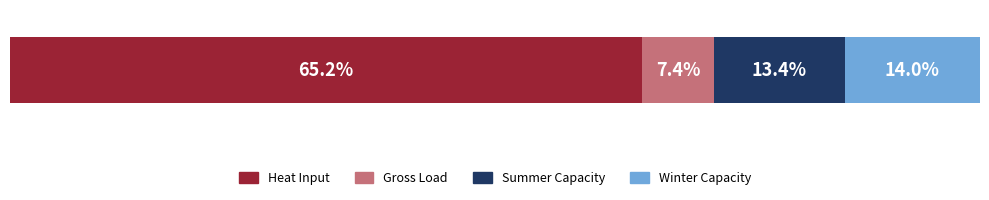

What are all the series names shown in the legend?

Heat Input, Gross Load, Summer Capacity, Winter Capacity